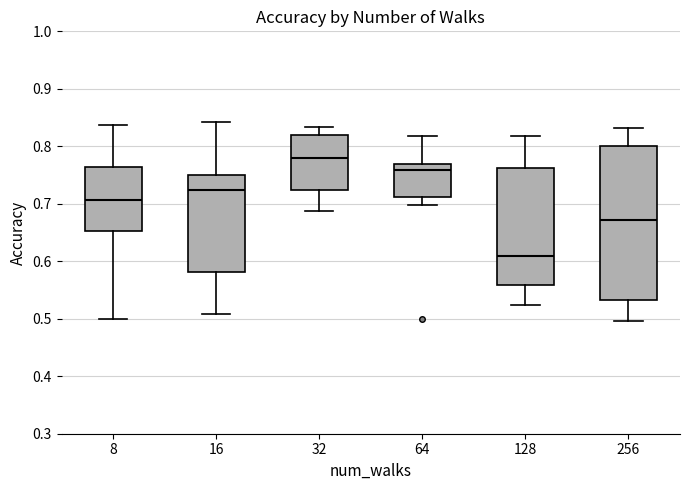

Reading left to right, transcribe this box plot: for each box, give where its median line is, the range the box spans, and where its two whiskers end, as read against the y-axis. The values are not printed on the chart, so give them approximately, as read against the axis.

8: median 0.71, box 0.65 to 0.76, whiskers 0.50 to 0.84
16: median 0.72, box 0.58 to 0.75, whiskers 0.51 to 0.84
32: median 0.78, box 0.72 to 0.82, whiskers 0.69 to 0.83
64: median 0.76, box 0.71 to 0.77, whiskers 0.70 to 0.82
128: median 0.61, box 0.56 to 0.76, whiskers 0.52 to 0.82
256: median 0.67, box 0.53 to 0.80, whiskers 0.50 to 0.83